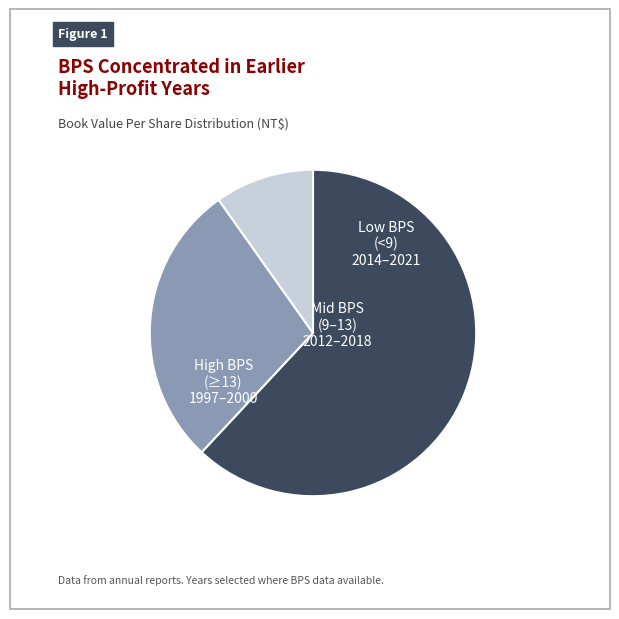

Does any single category account for the majority?

Yes